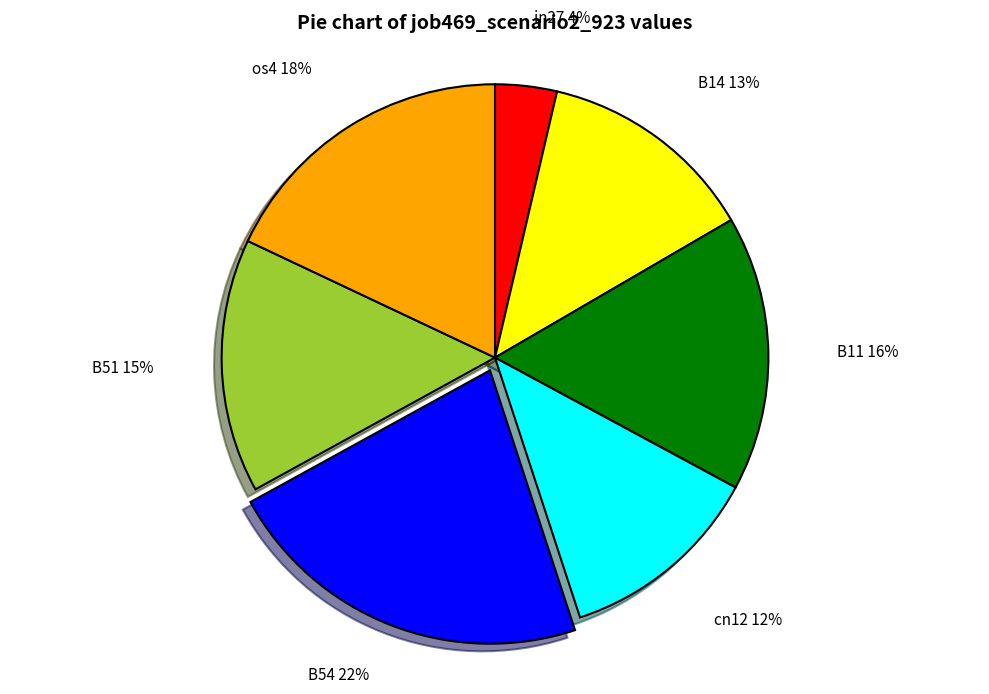

Is there a majority slice in this chart?

No